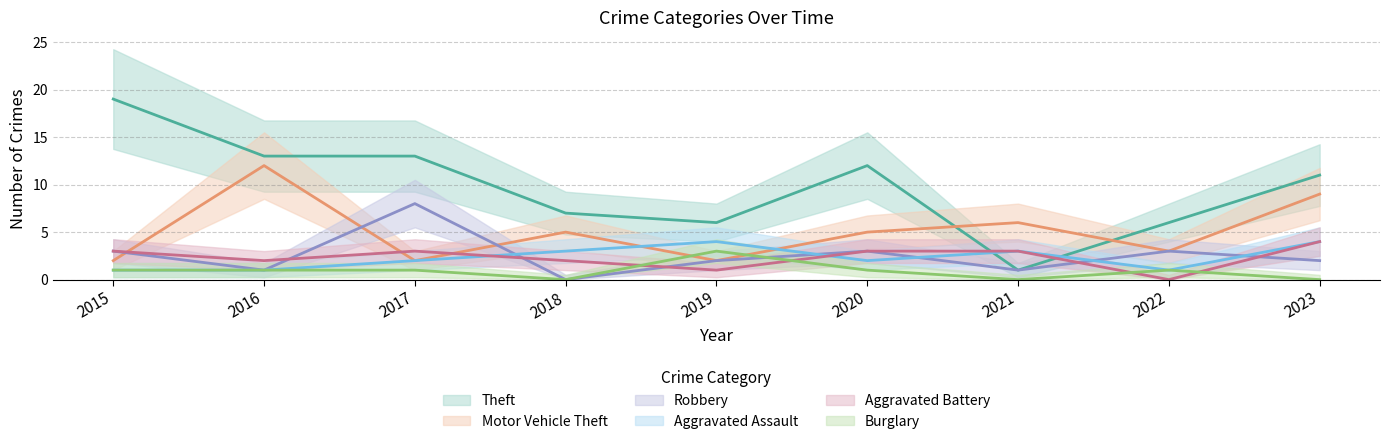

Is it true that Robbery equals 2 at 2016?

False